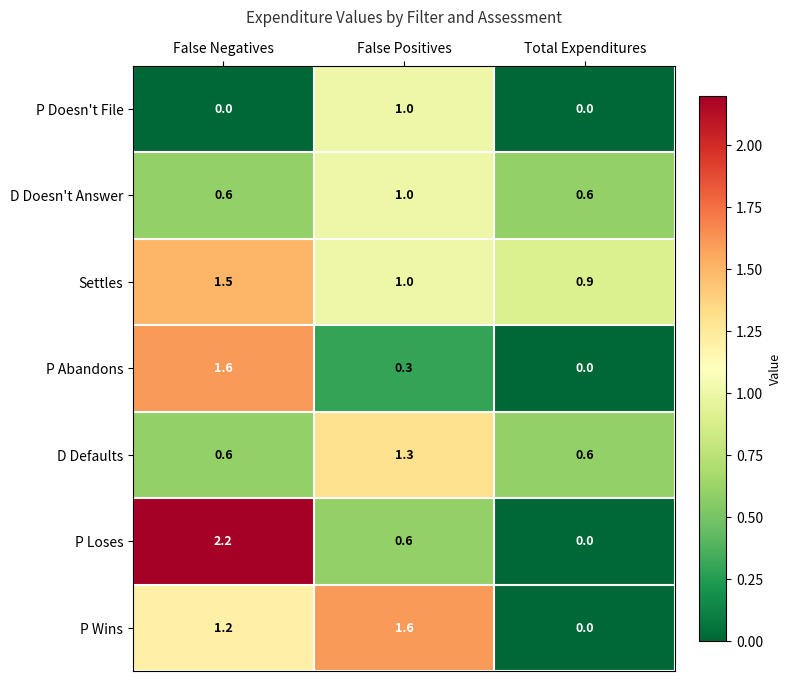

What is the spread (max minus min) of values at False Negatives?

2.2